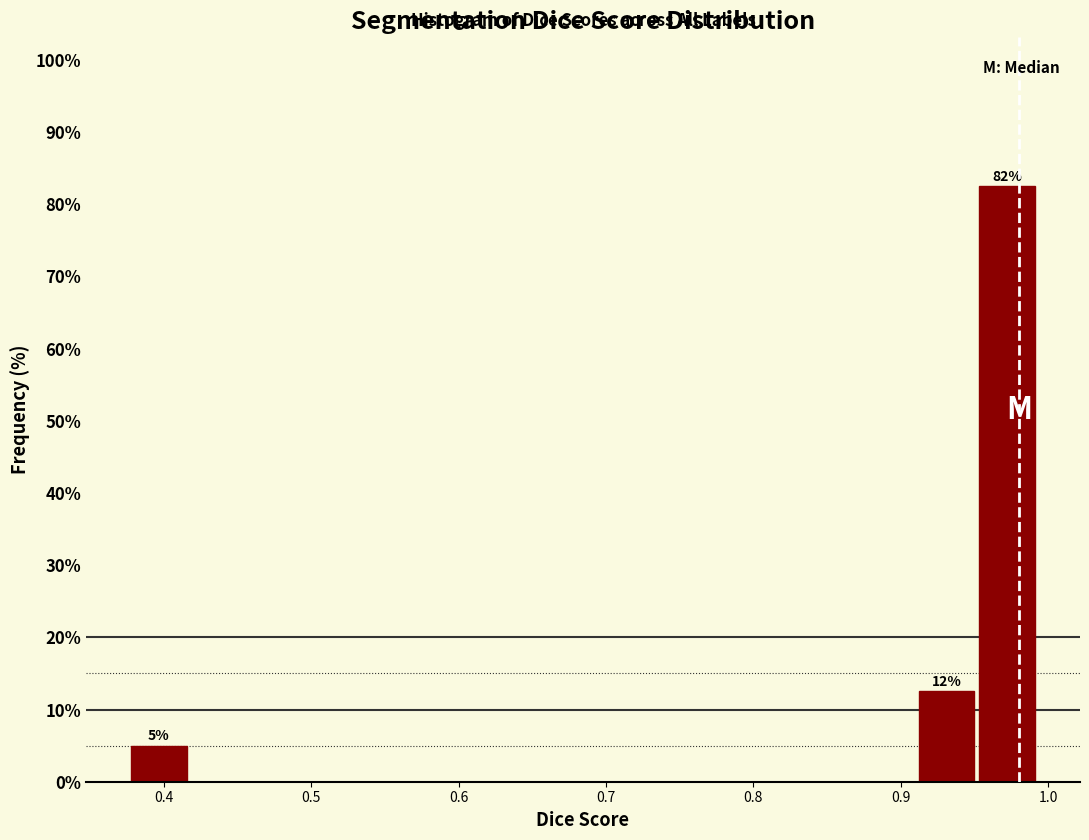

Which range on the x-axis has the tallest bar?

0.95 to 0.99